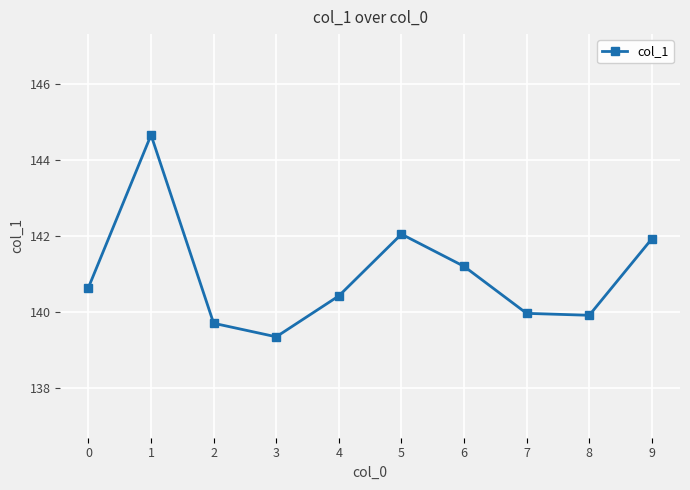

What is the greatest value displayed?

144.7